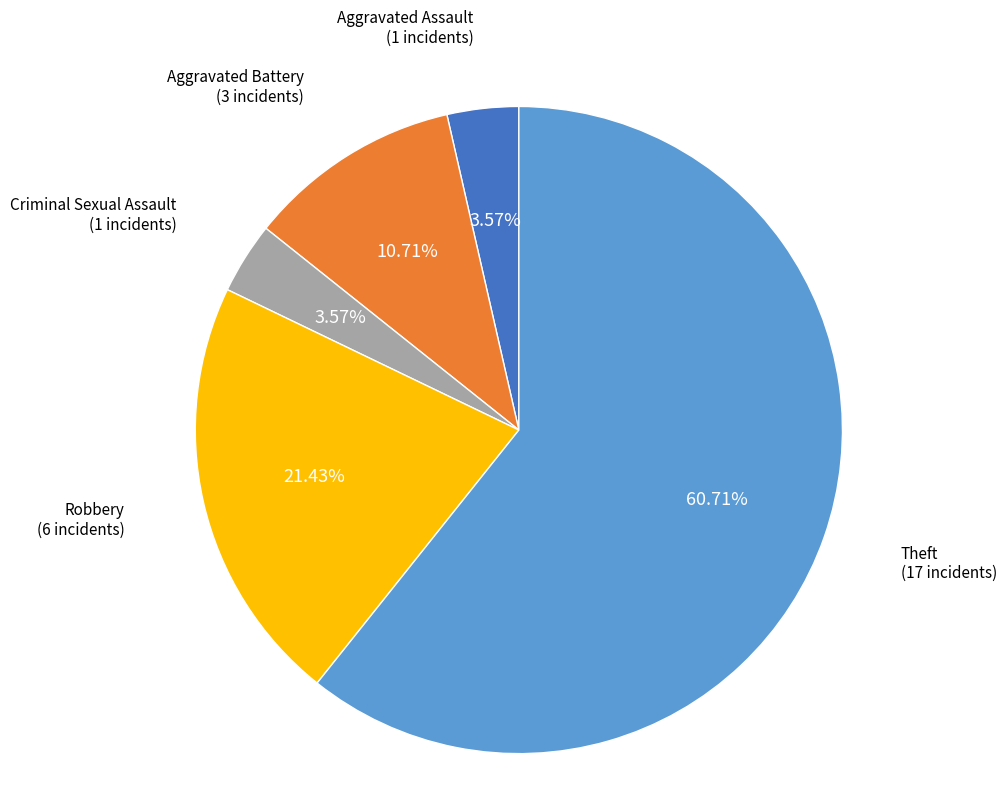

Count the number of slices in the pie.

5